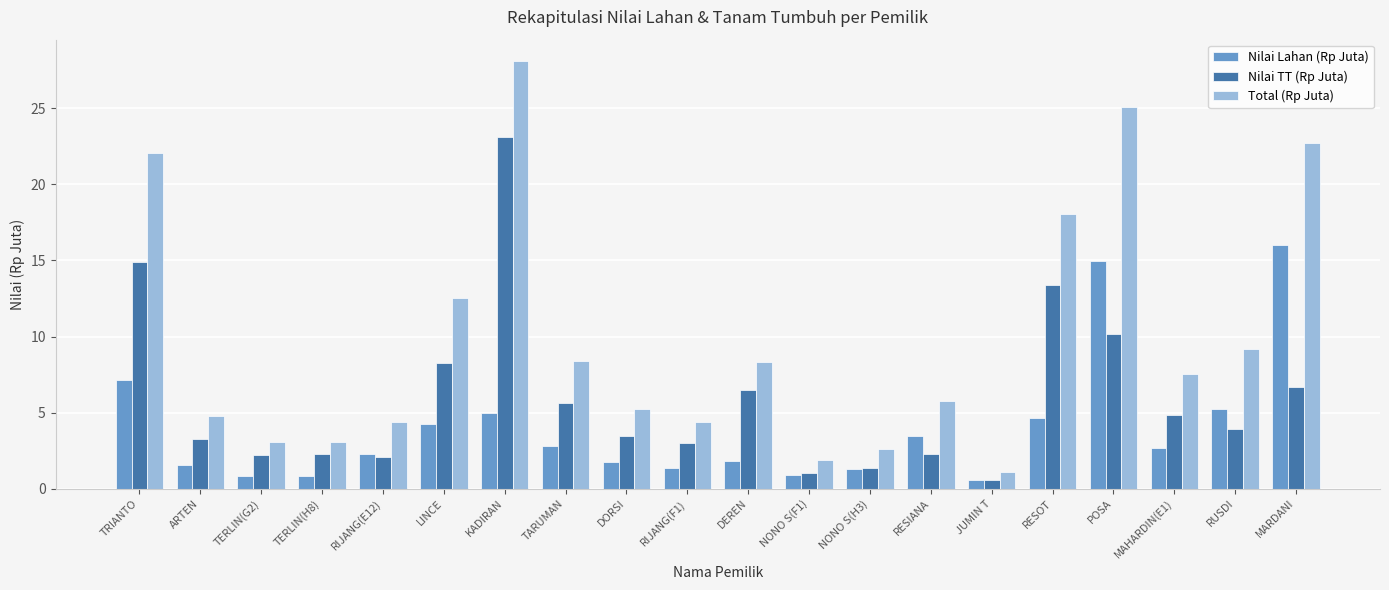

Which series changed the most between DORSI and NONO S(F1)?

Total (Rp Juta)